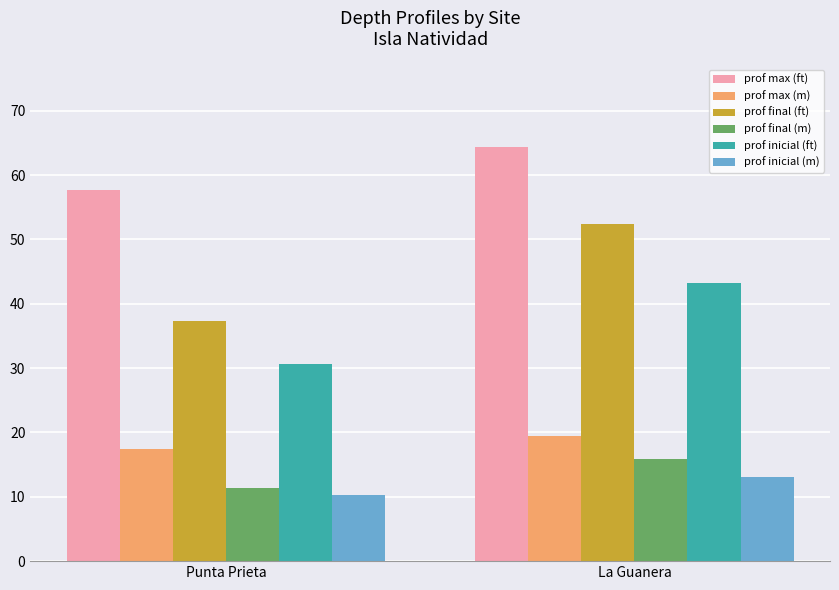

Which series changed the most between Punta Prieta and La Guanera?

prof final (ft)